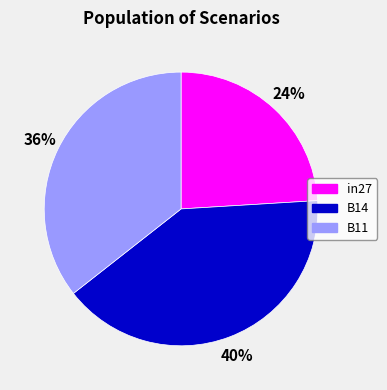

The B11 slice represents 36% of the pie. True or false?

True